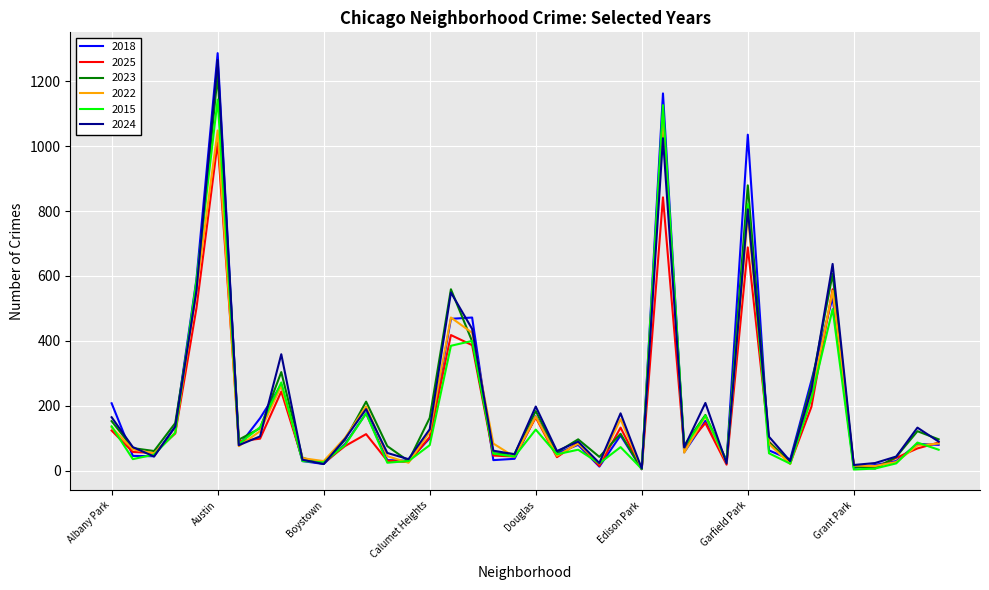

What are all the series names shown in the legend?

2018, 2025, 2023, 2022, 2015, 2024